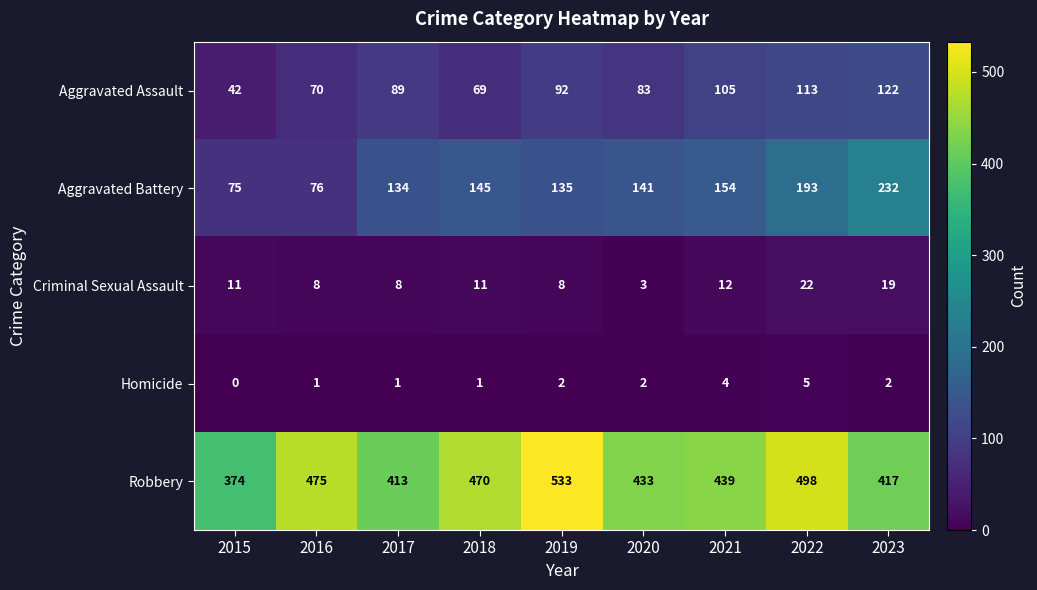

Read the Robbery value at 2020.

433